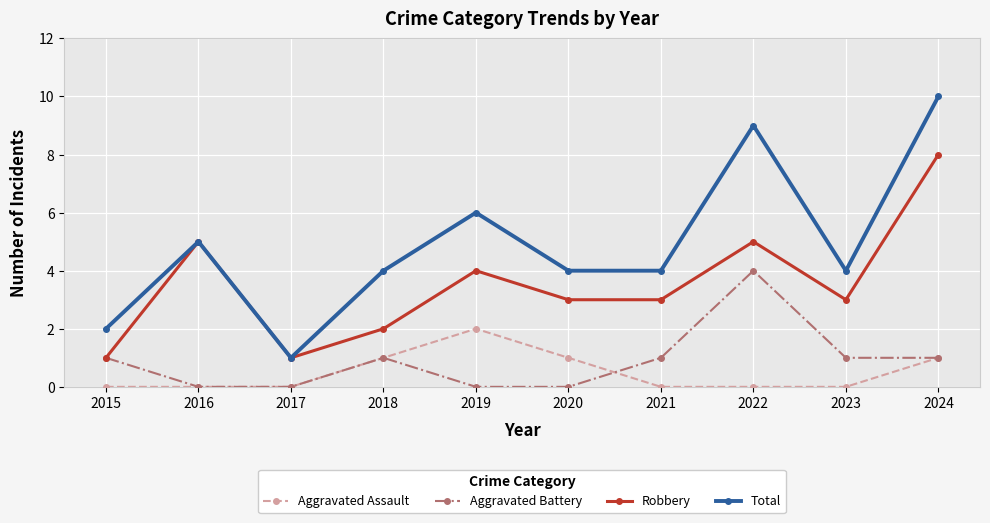

Where does the Total series first go above 4?

2016